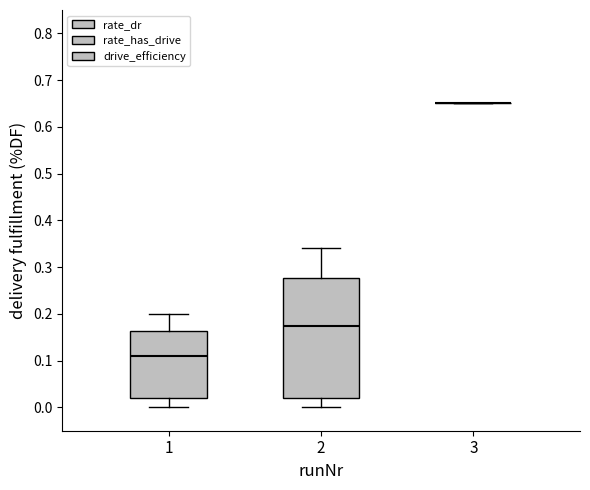

Comparing the boxes themselves (not the whiskers), which one is the tallest?

2